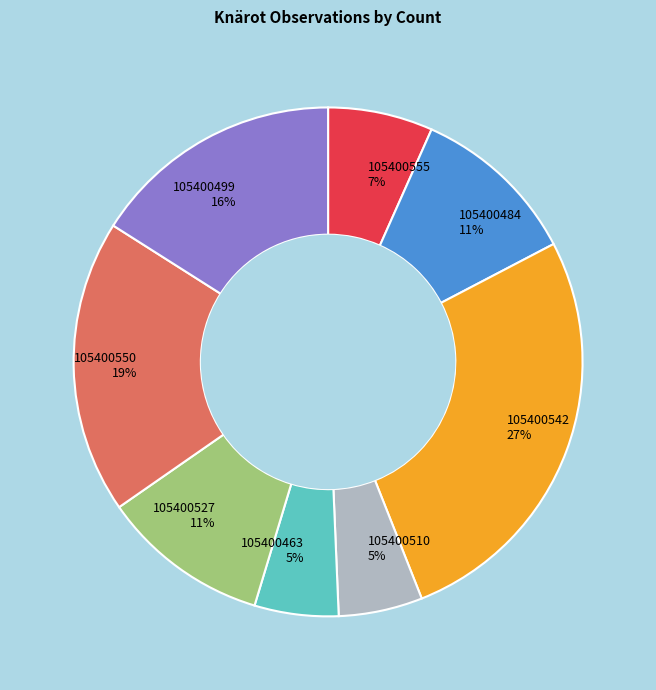

To the nearest percent, what portion does 105400510 represent?

5%